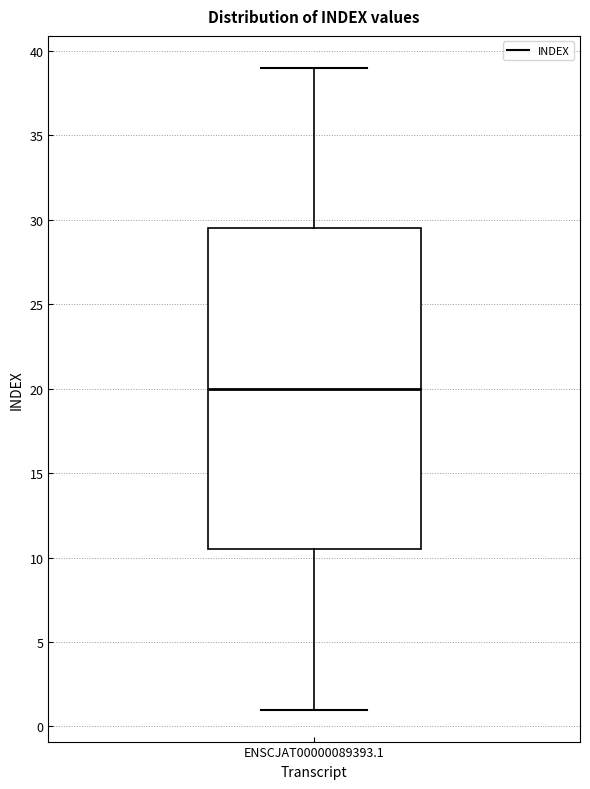

Where is the upper edge of the box for ENSCJAT00000089393.1 on the y-axis? The values are not printed on the chart, so give them approximately, as read against the axis.

29.5